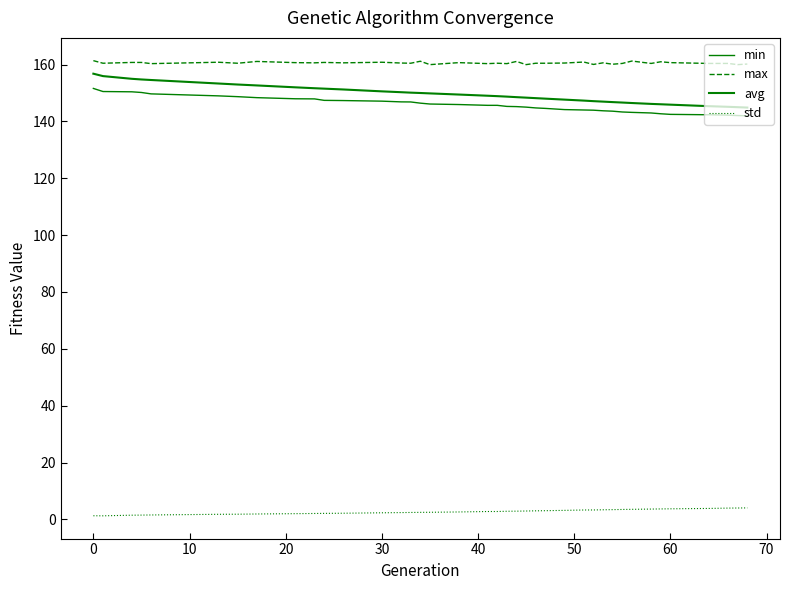

What is the difference between the maximum and second lowest values in the std series?

2.8